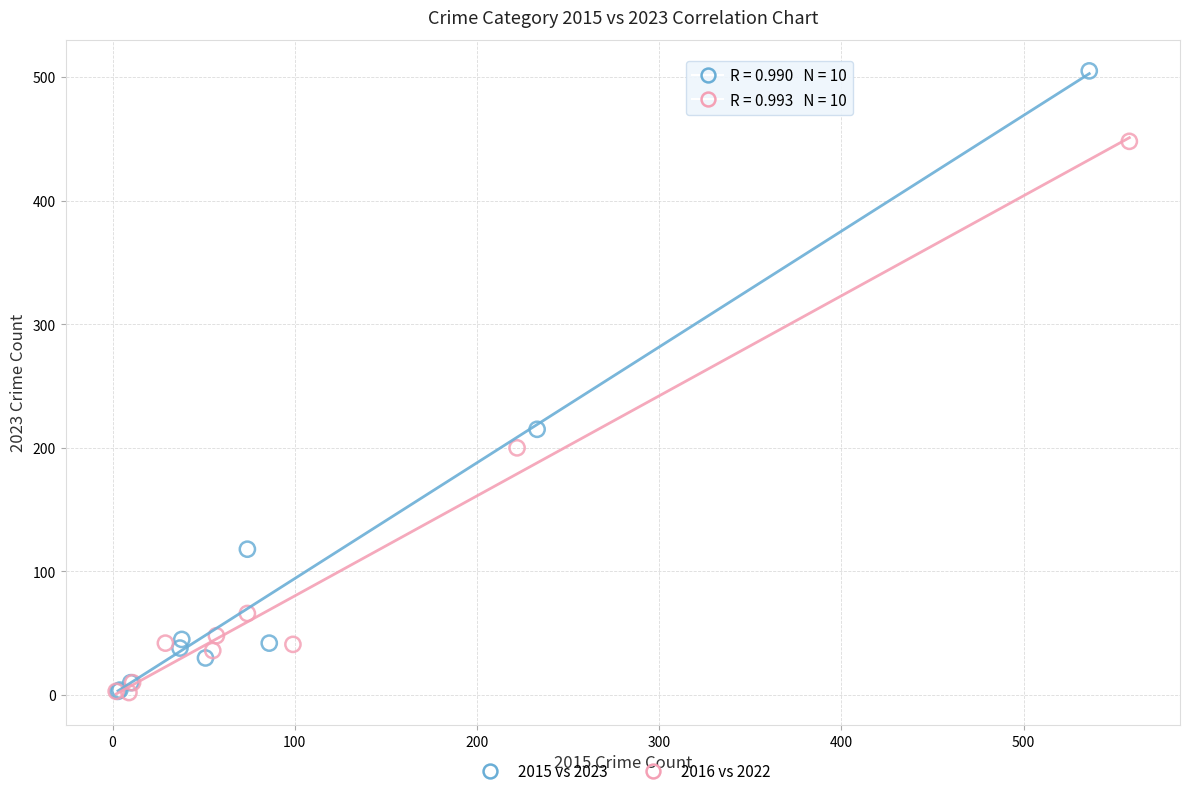

Which series has the largest Y range (max minus min)?

2015 vs 2023